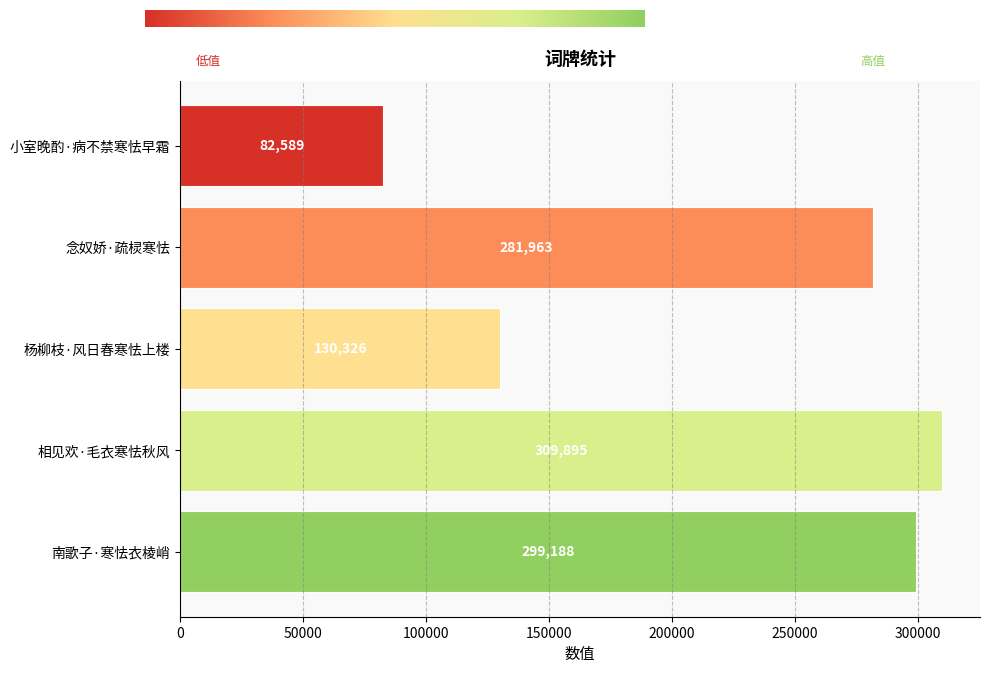

True or false: the data shows 175937 at 杨柳枝·风日春寒怯上楼.

False